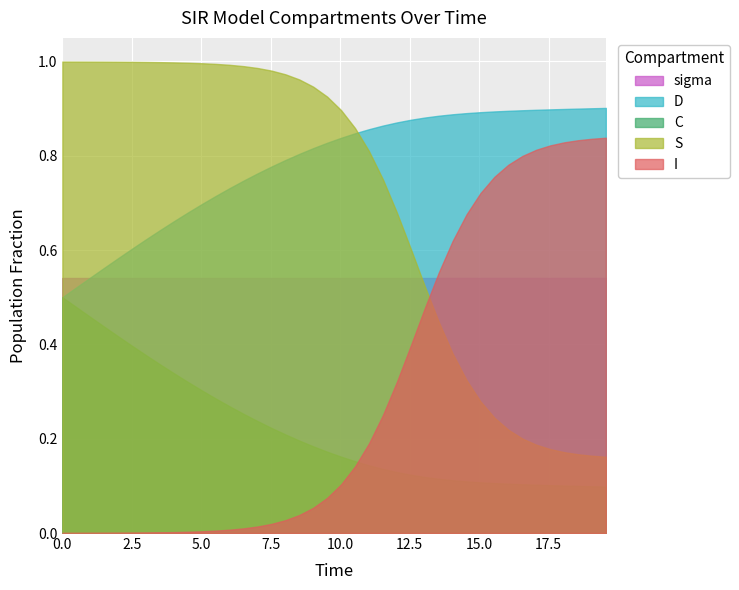

How many values in time are above zero?

39